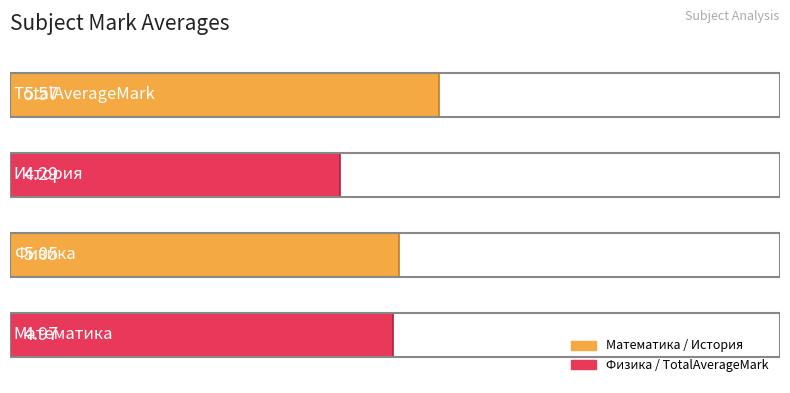

What is the difference between the maximum and second lowest values?

0.6